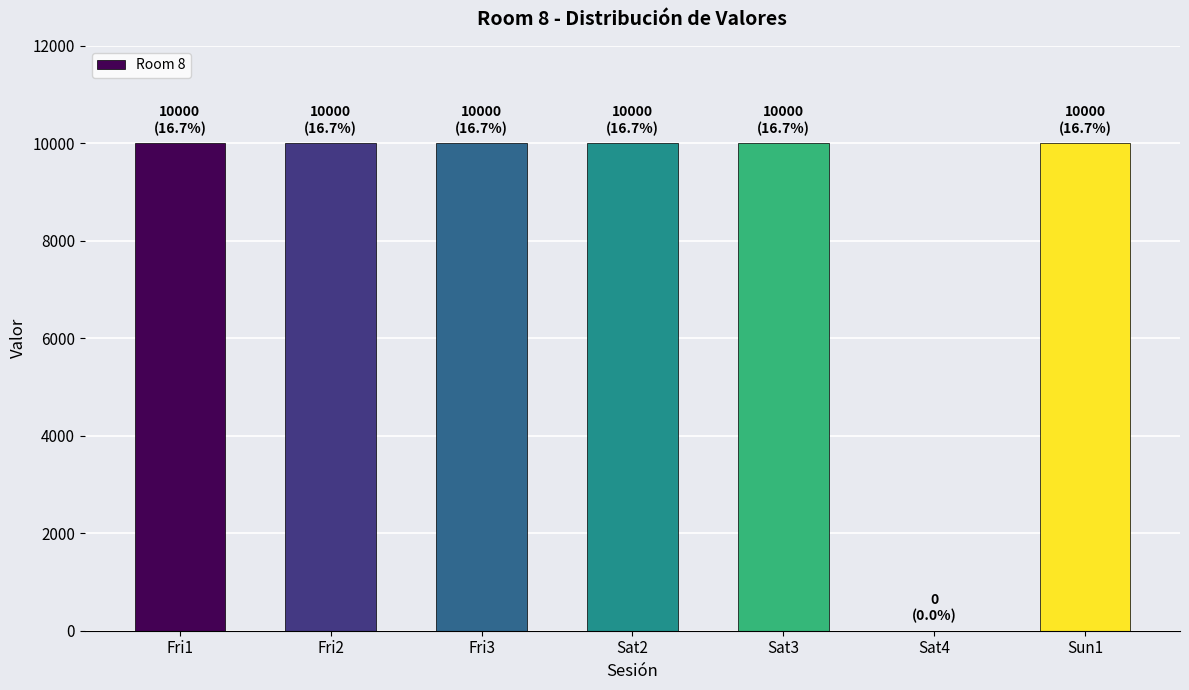

Is it true that the value at Sat4 is -6508?

False